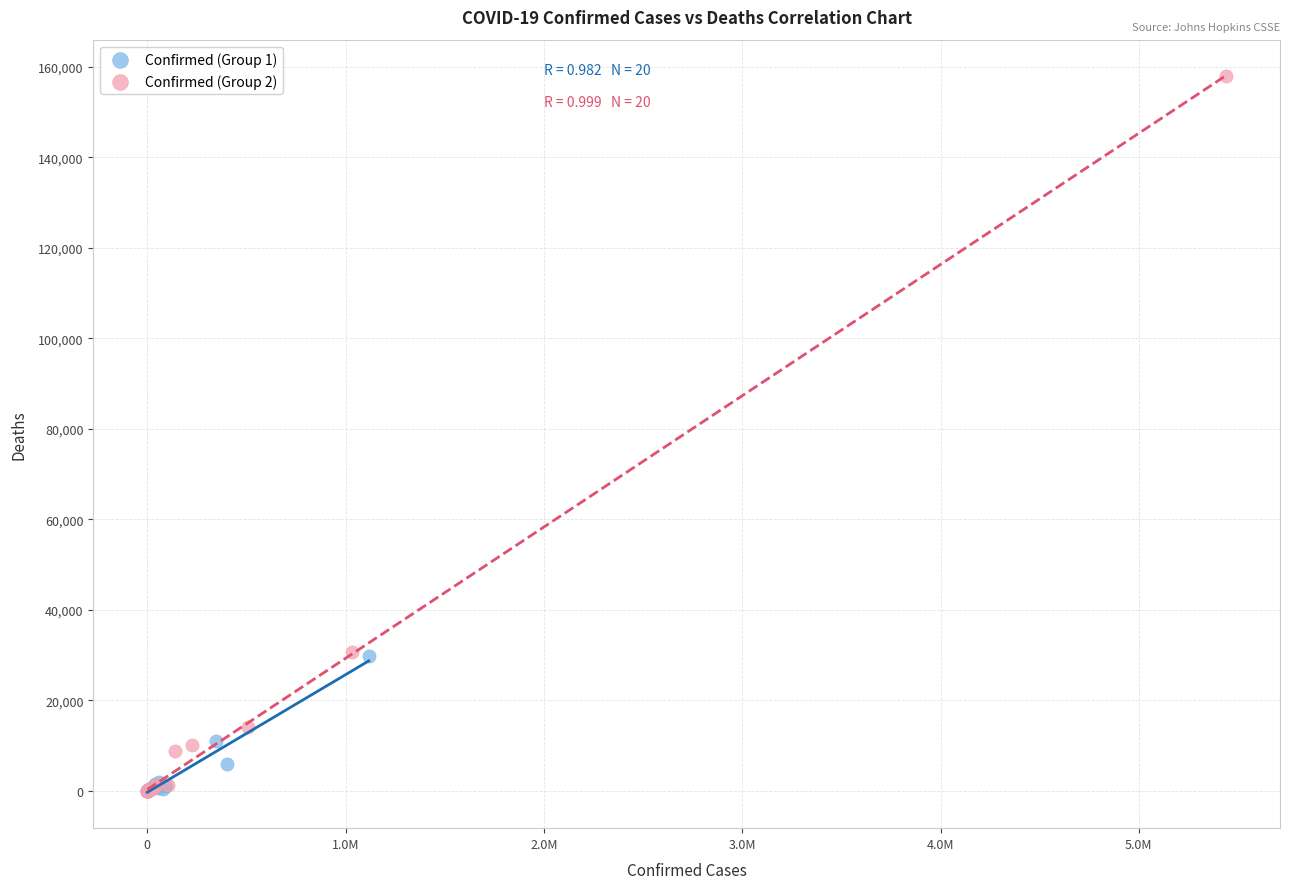

Which series contains the highest Y value?

Confirmed (Group 2)